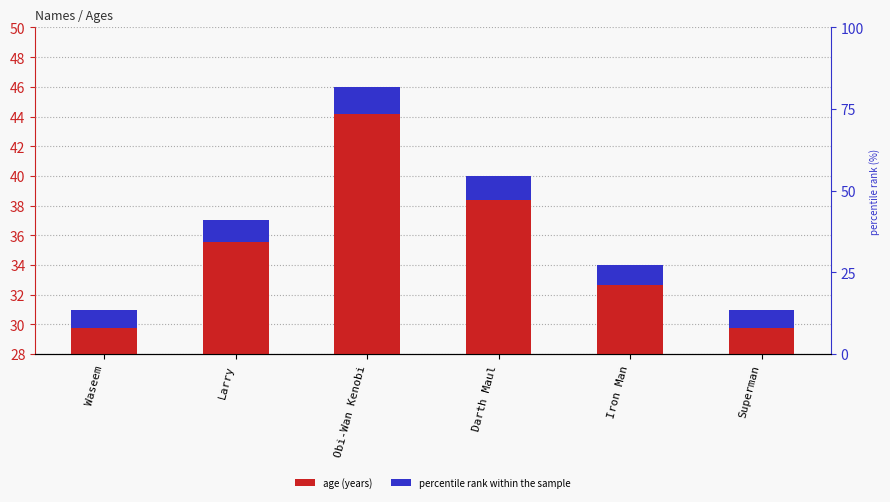

What position from the left is Superman?

6